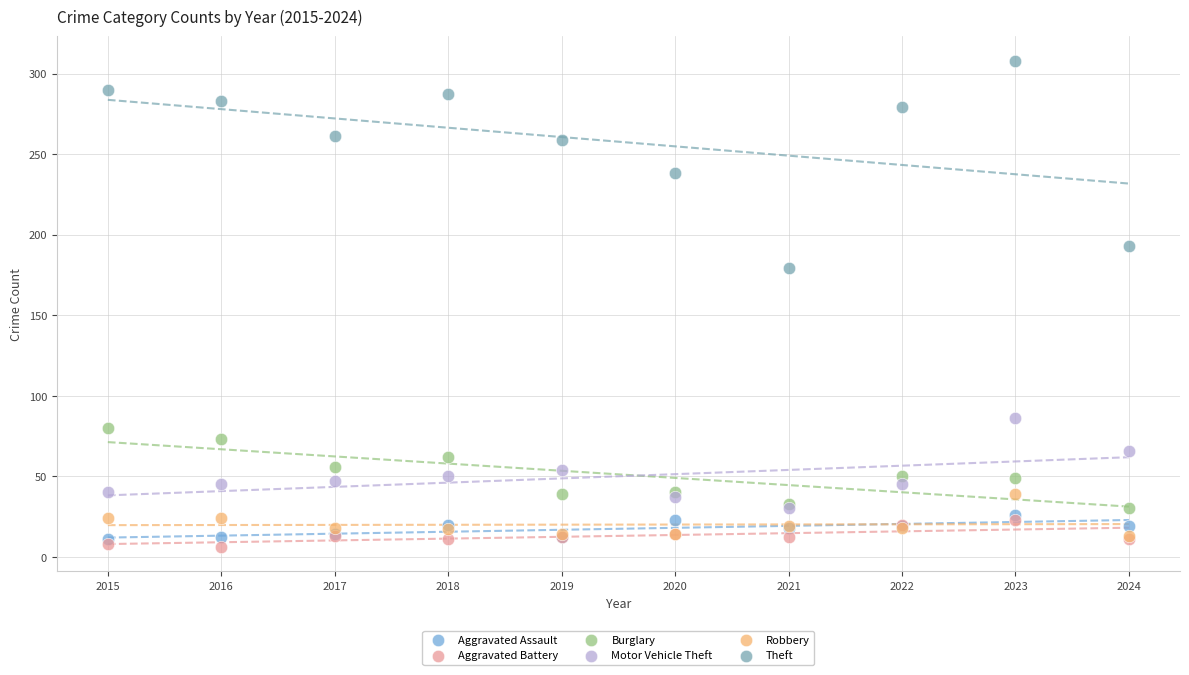

Across all series, what Y value is closest to 157?

179